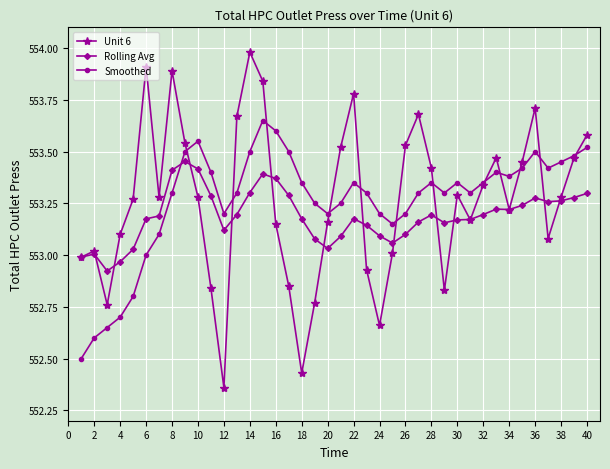

What are all the series names shown in the legend?

Unit 6, Rolling Avg, Smoothed